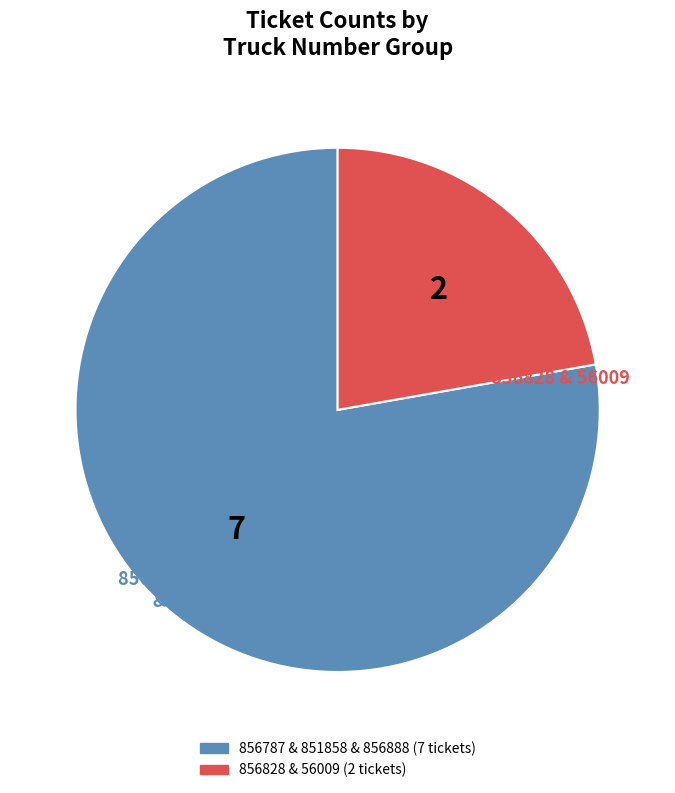

Is there a majority slice in this chart?

Yes